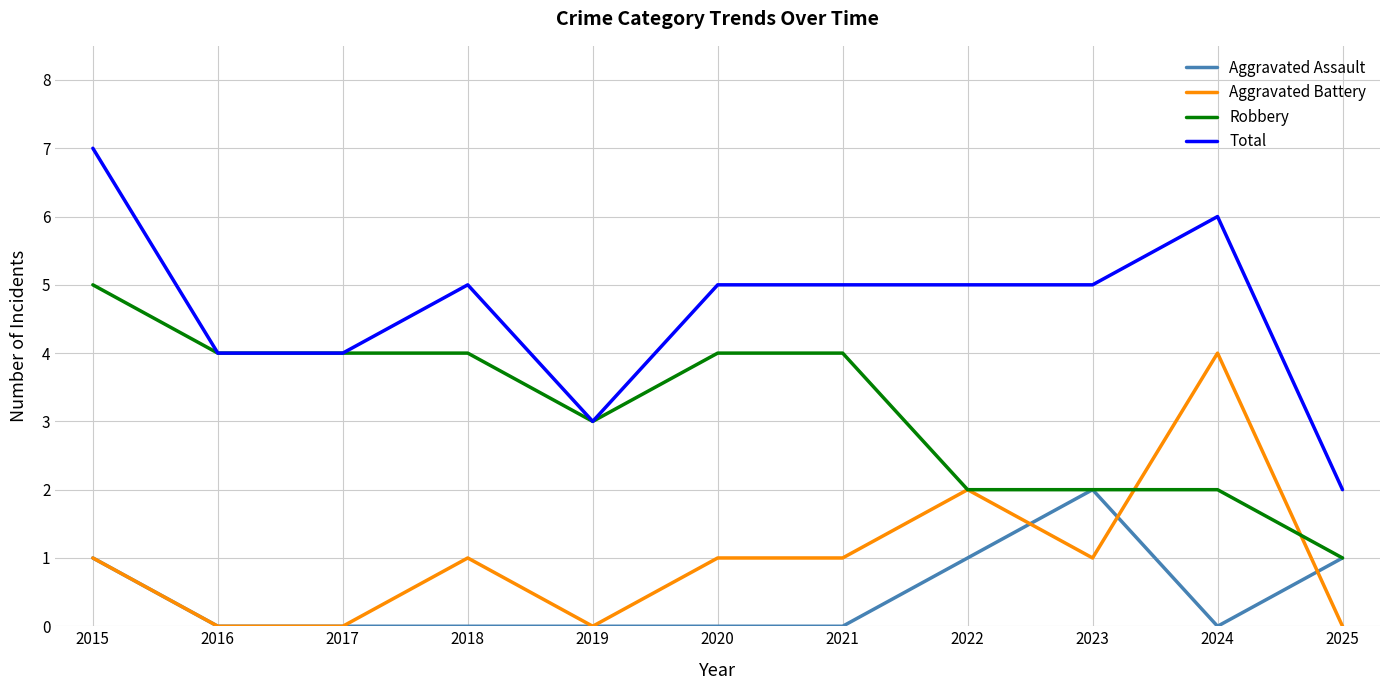

True or false: Total and Aggravated Assault cross at least once.

False